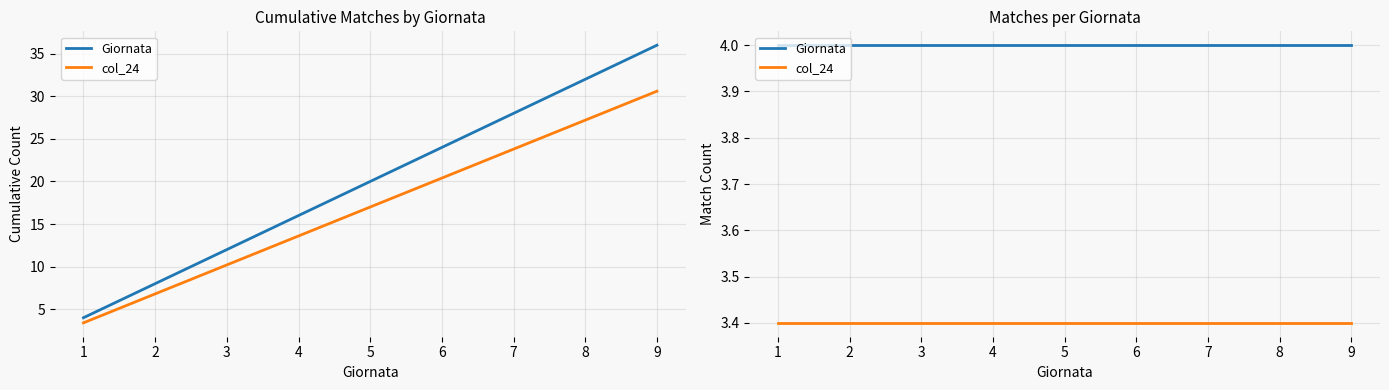

List the labels in order of Giornata value, smallest first.

1, 2, 3, 4, 5, 6, 7, 8, 9